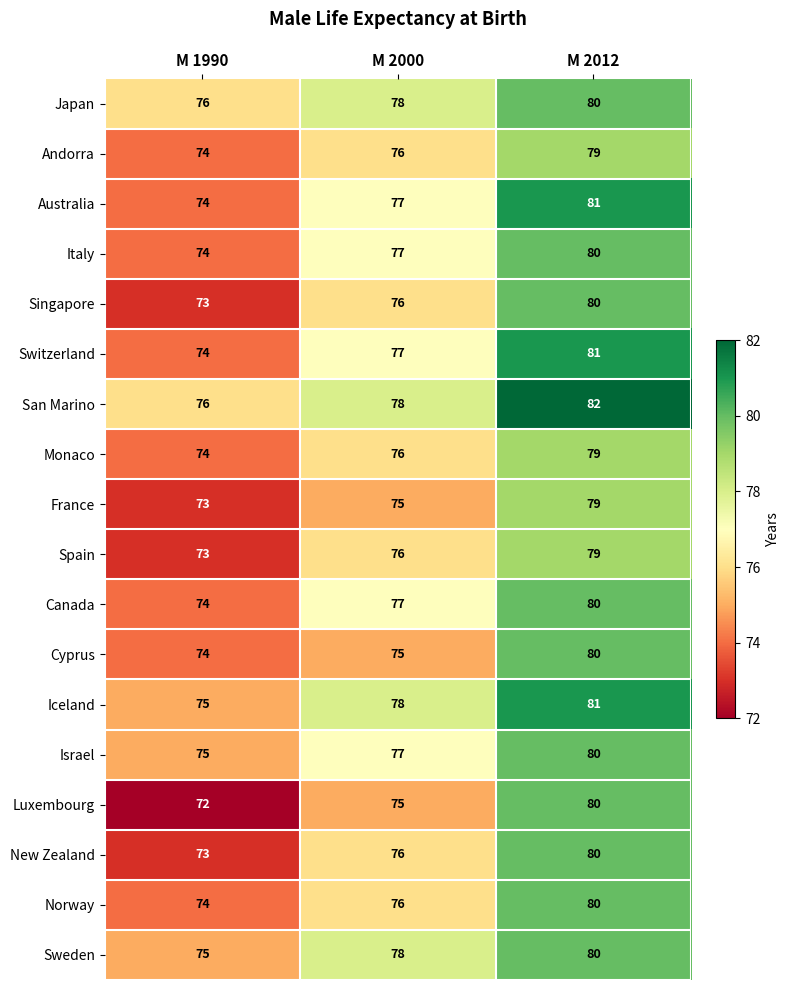

What is the difference between the Japan values at M 2012 and M 1990?

4